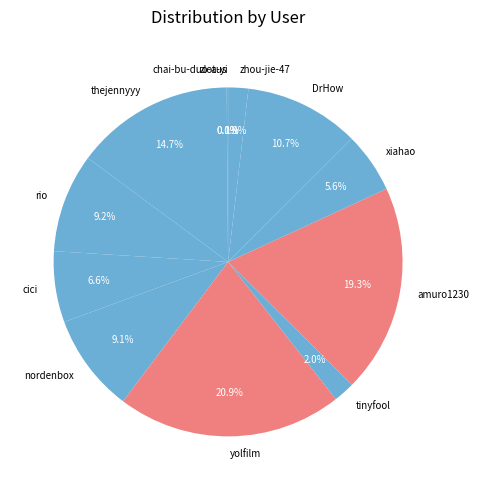

Does rio represent more than half of the total?

No